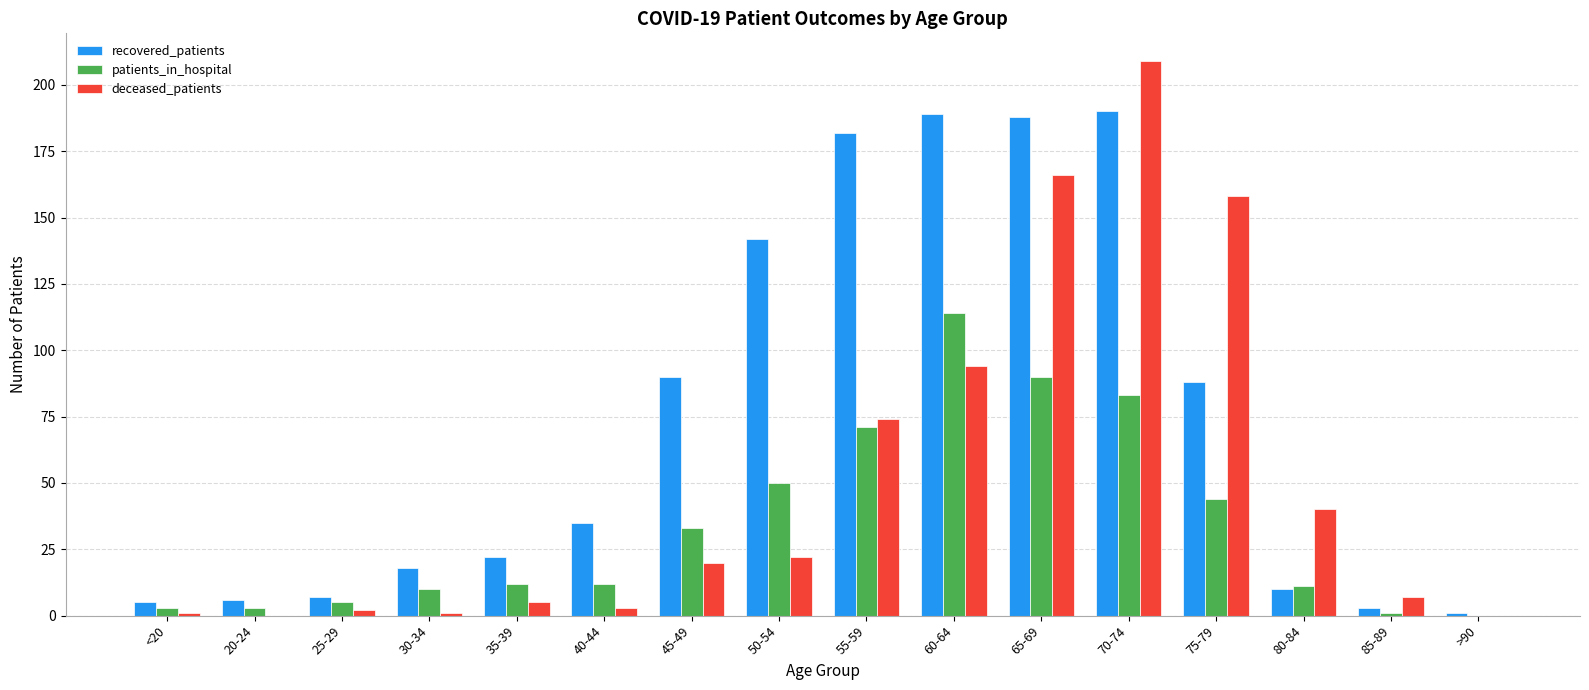

What is the total value across all series at 60-64?

397